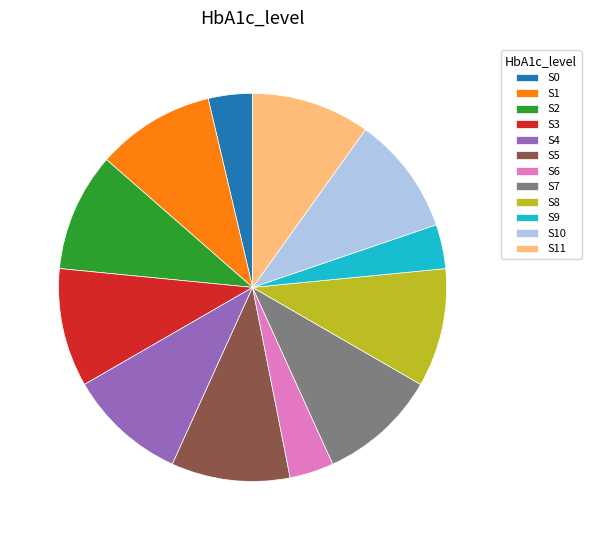

Combined, do S6 and S10 account for over 50%?

No